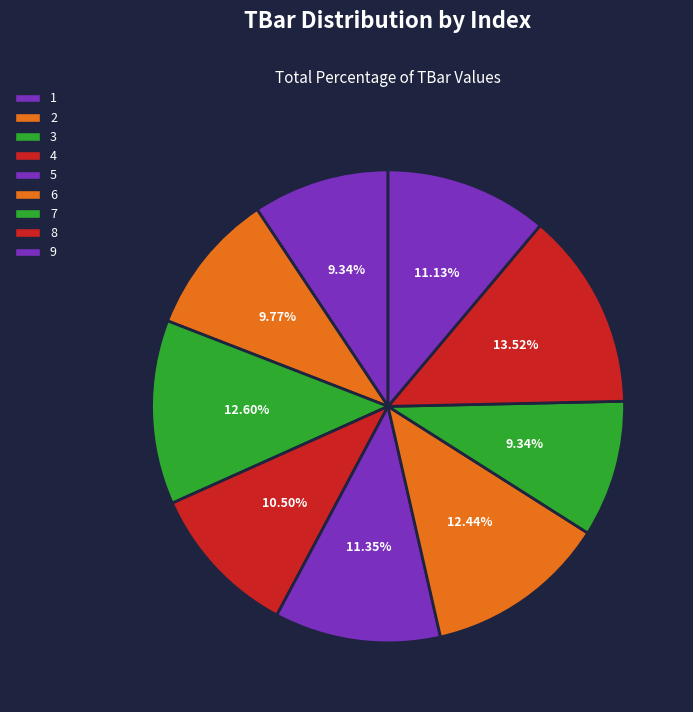

Combined, do 5 and 1 account for over 50%?

No